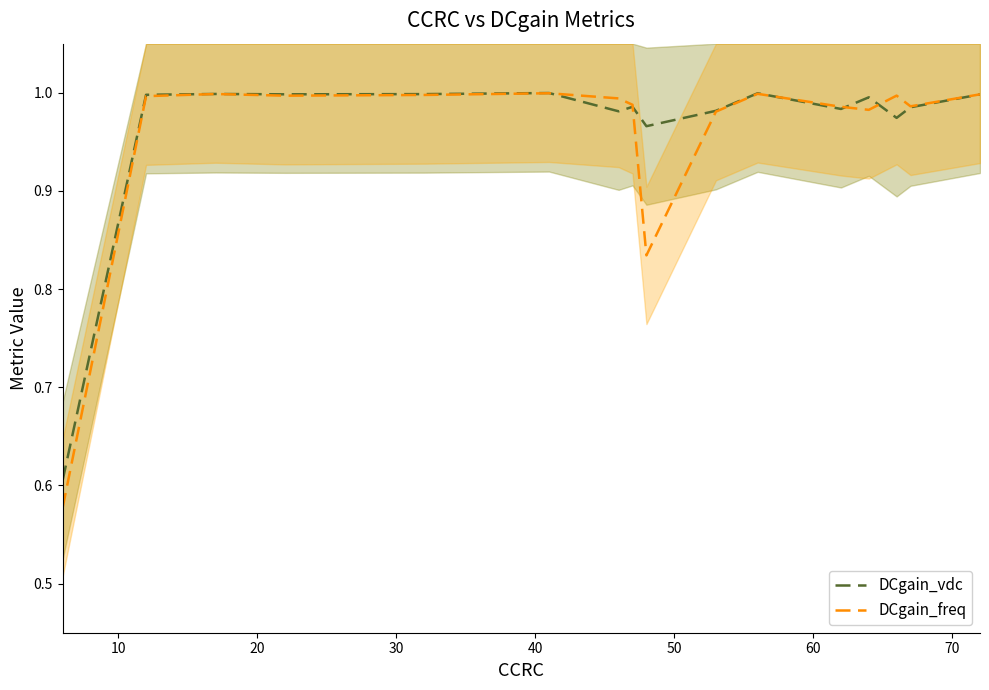

List the series in order of their peak value, highest first.

DCgain_vdc, DCgain_freq